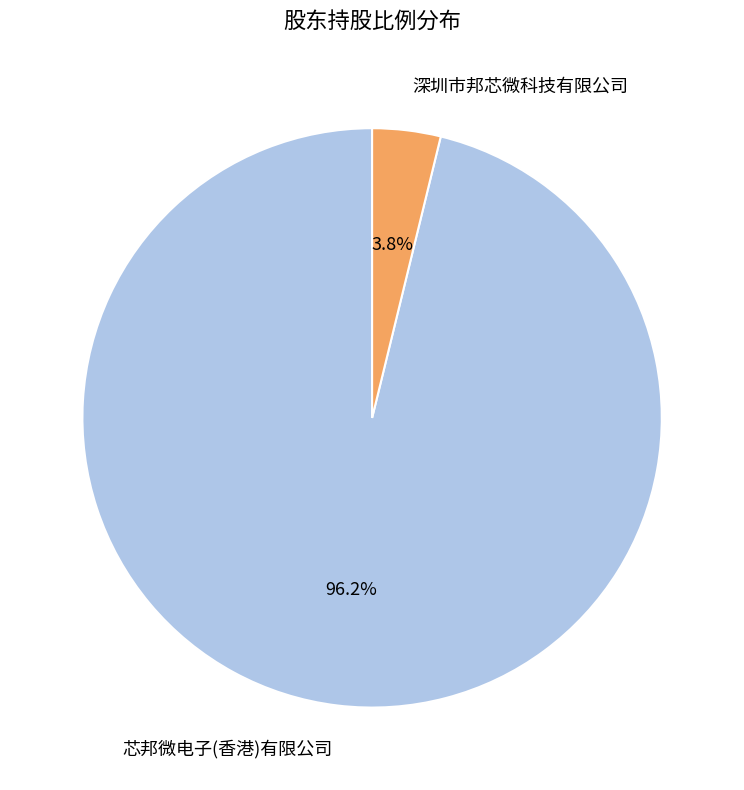

Is there a majority slice in this chart?

Yes